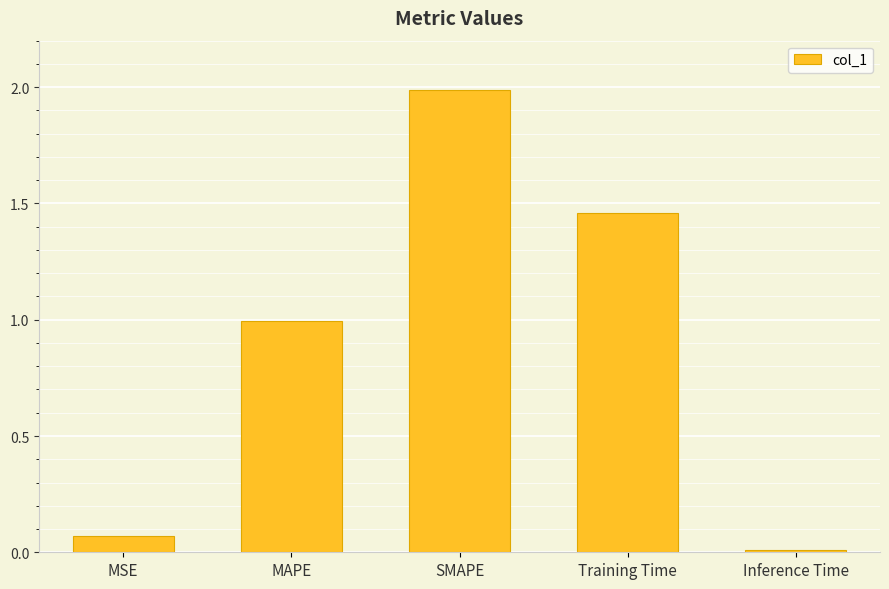

Is it true that the value at Training Time is 2.1?

False